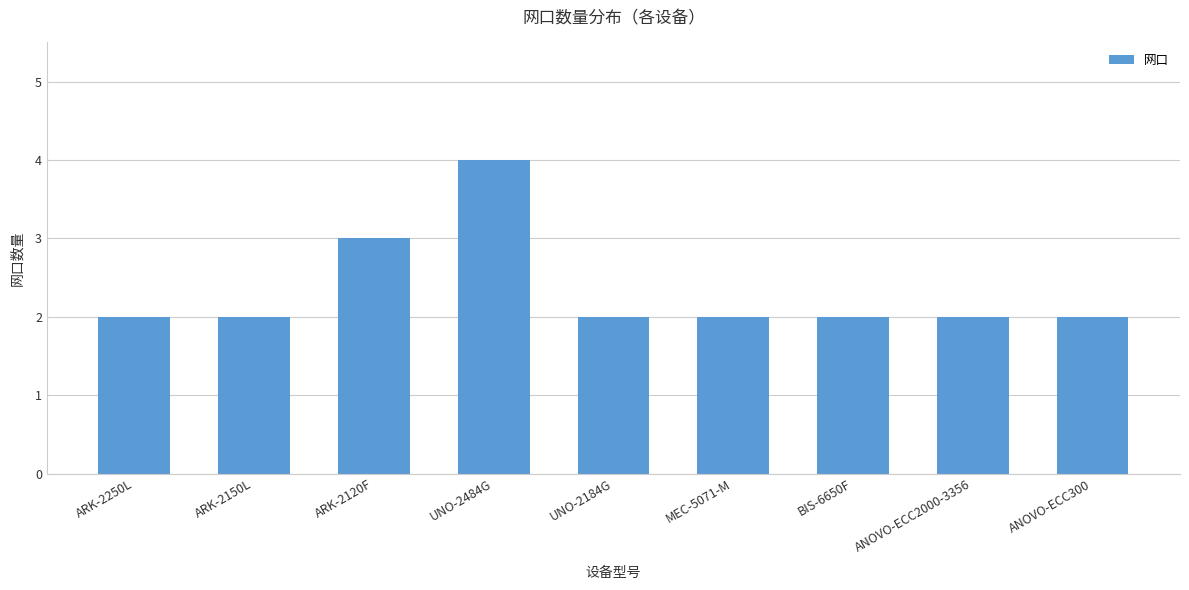

Are the bars horizontal?

No